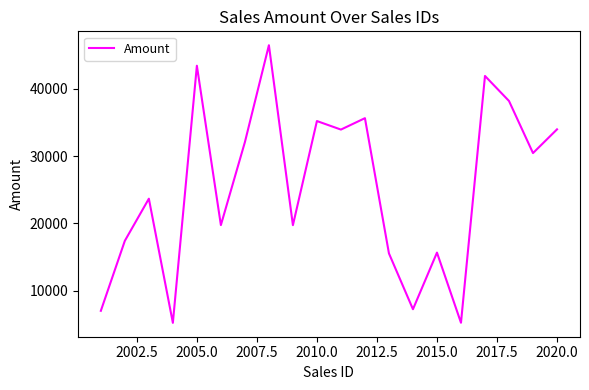

How many lines are shown in the chart?

1